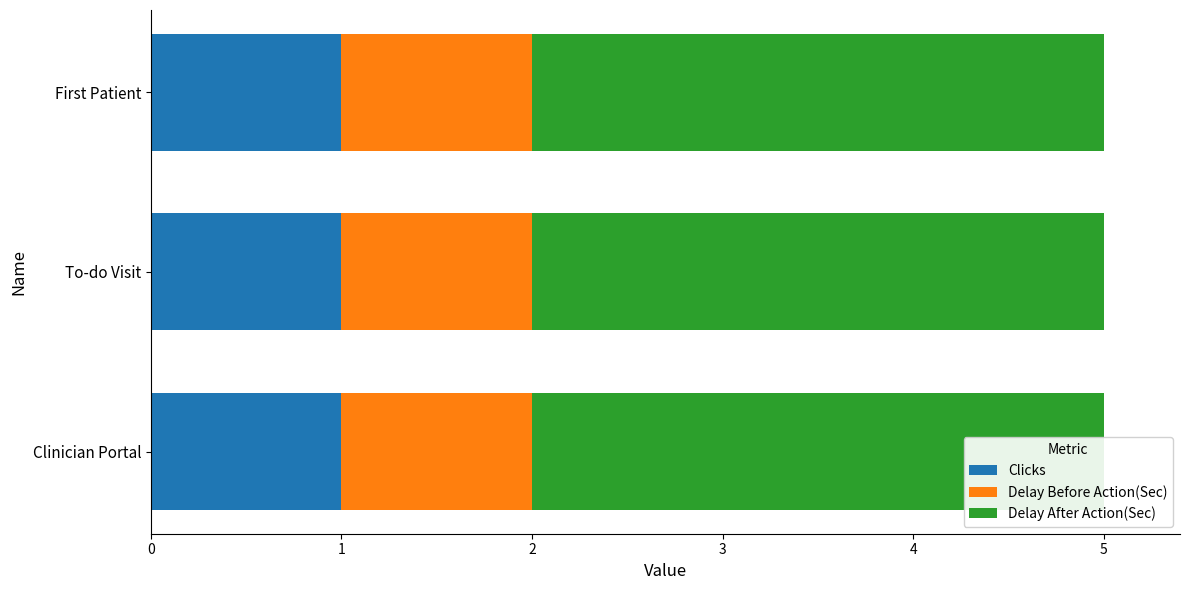

Is it true that Delay After Action(Sec) equals 5 at First Patient?

False